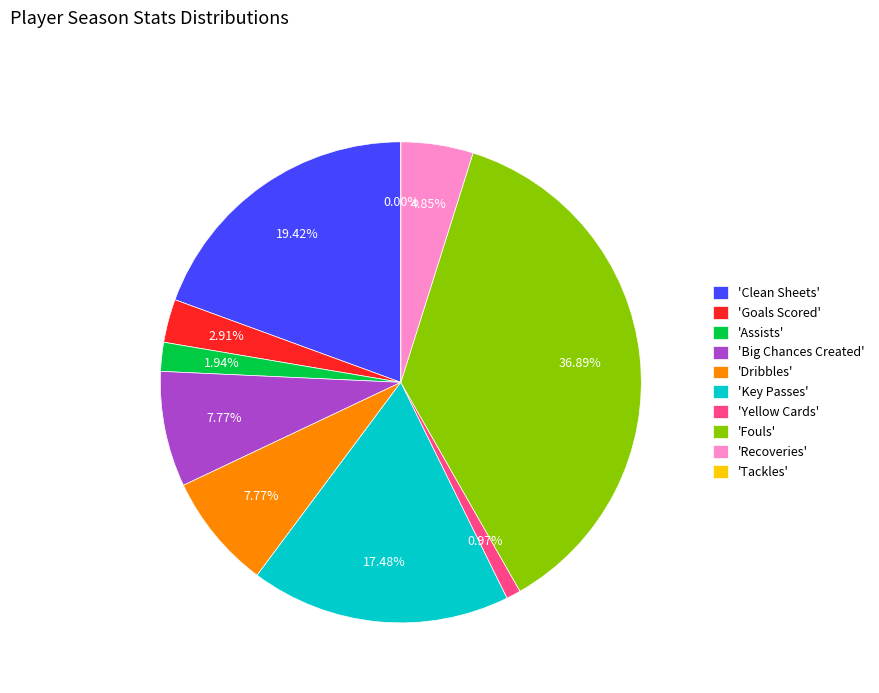

What is the largest slice in the pie chart?

Fouls